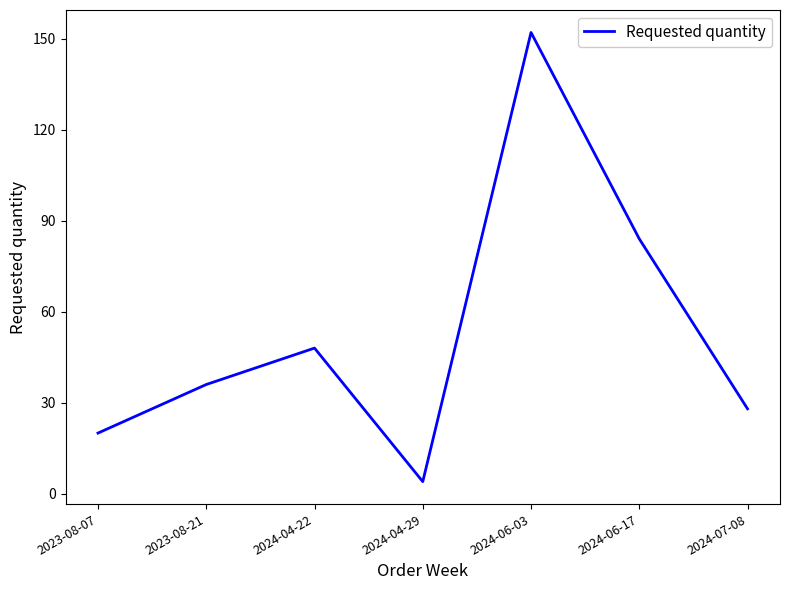

List the labels in order of value, largest first.

2024-06-03, 2024-06-17, 2024-04-22, 2023-08-21, 2024-07-08, 2023-08-07, 2024-04-29